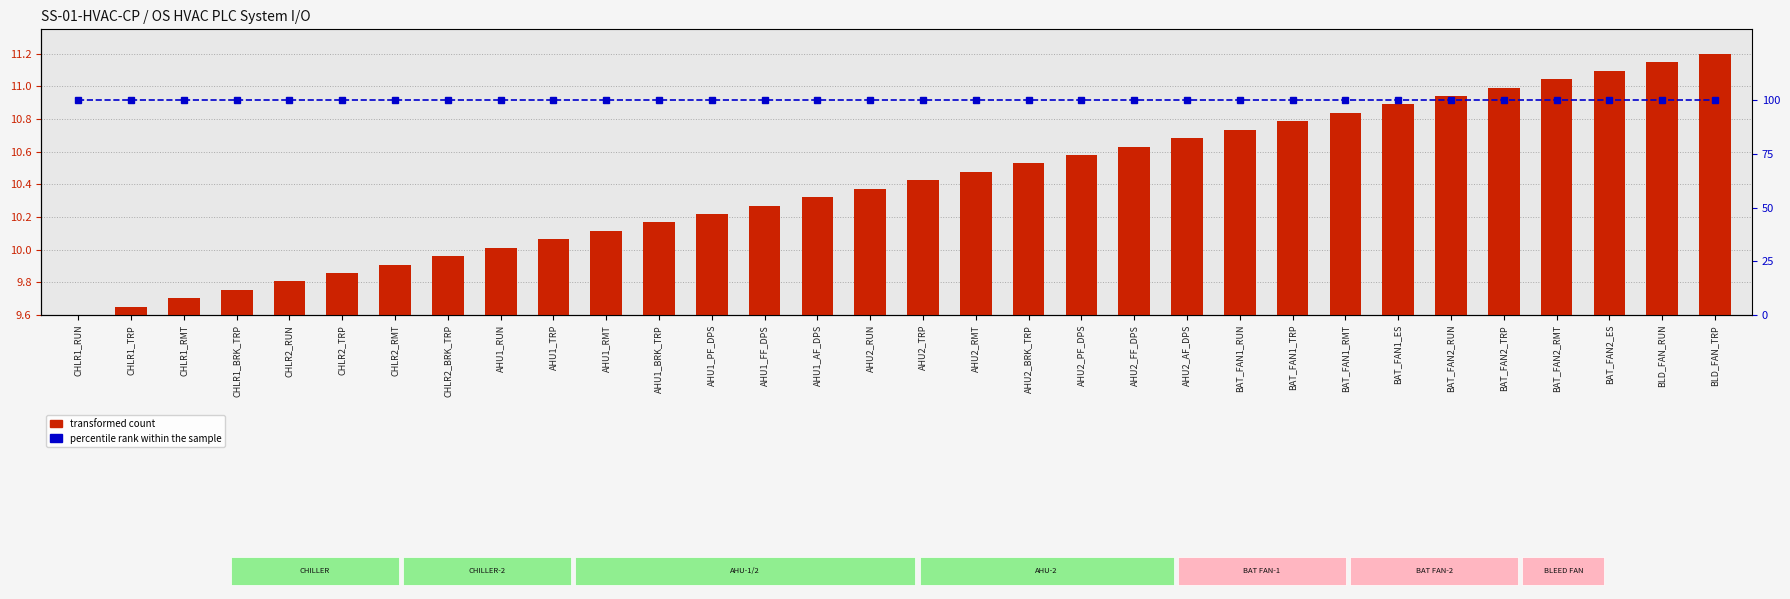

What is the label of the 9th bar from the left?

AHU1_RUN